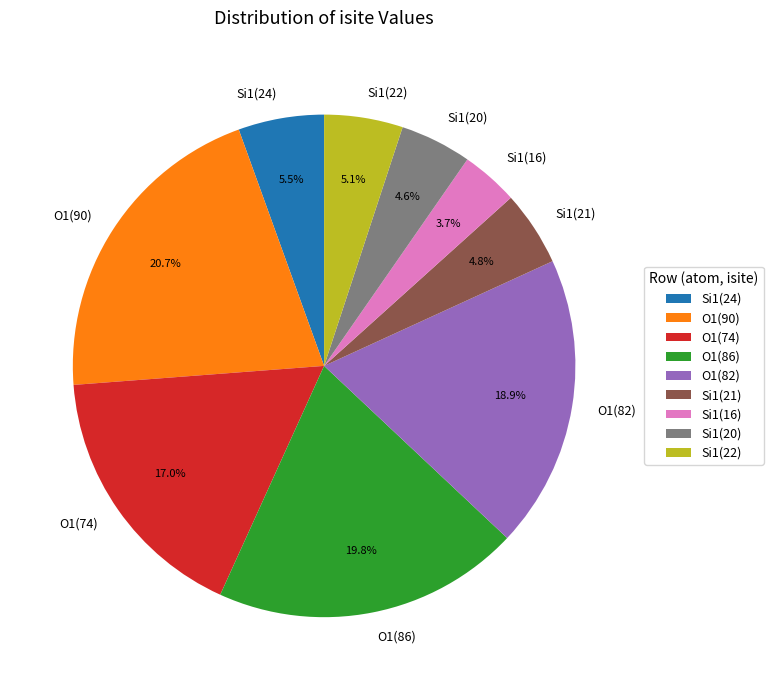

What is the smallest slice in the pie chart?

Si1(16)